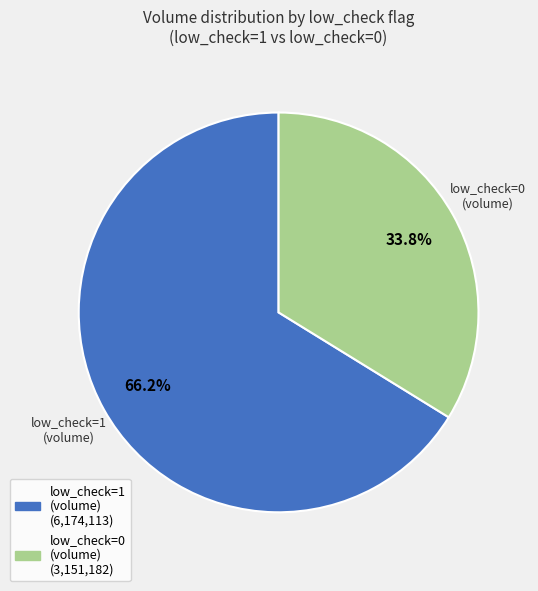

What percentage is NOT represented by low_check=0 (volume)?

66.2%